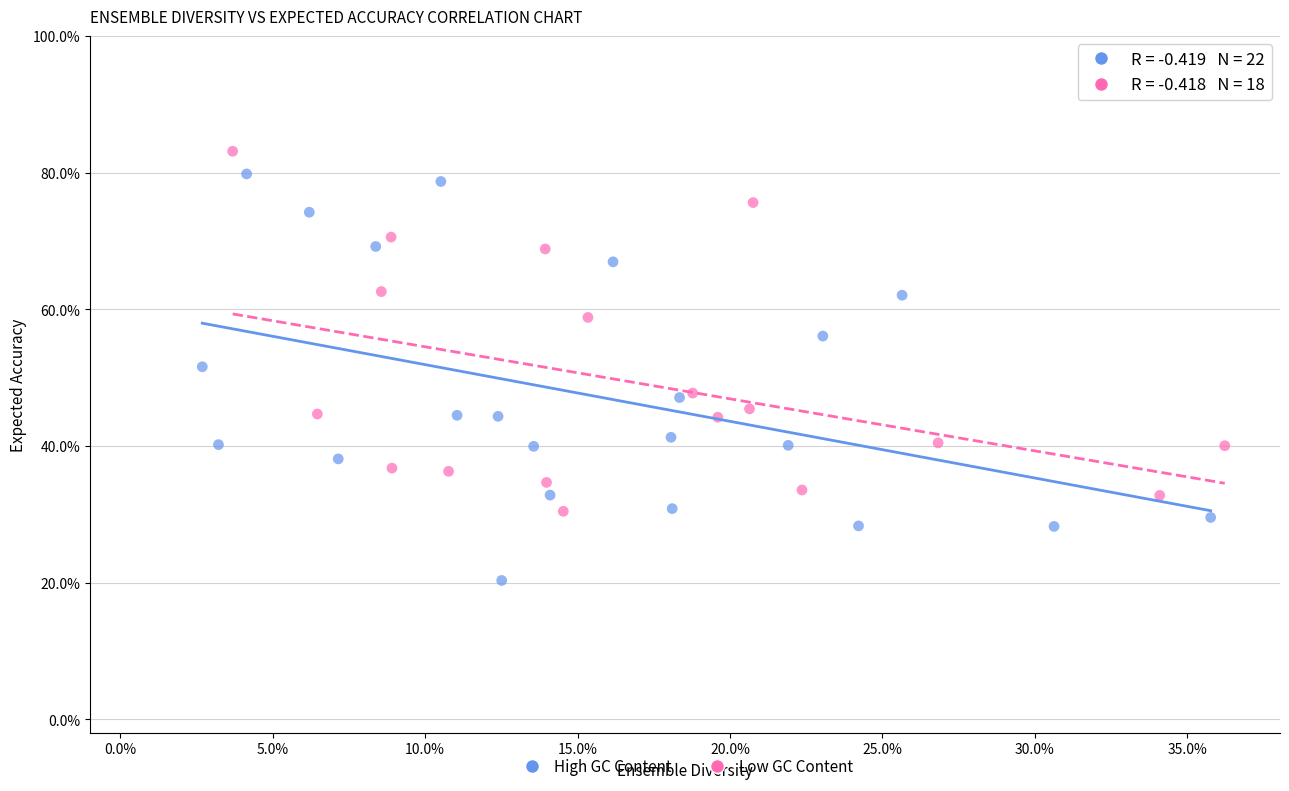

What are all the series names shown in the legend?

High GC Content, Low GC Content